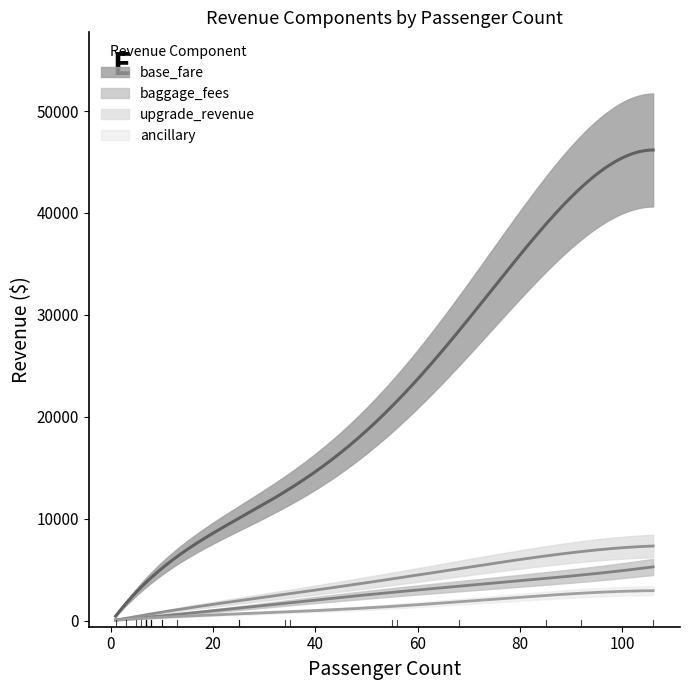

List the series in order of their peak value, highest first.

base_fare, upgrade_revenue, baggage_fees, ancillary